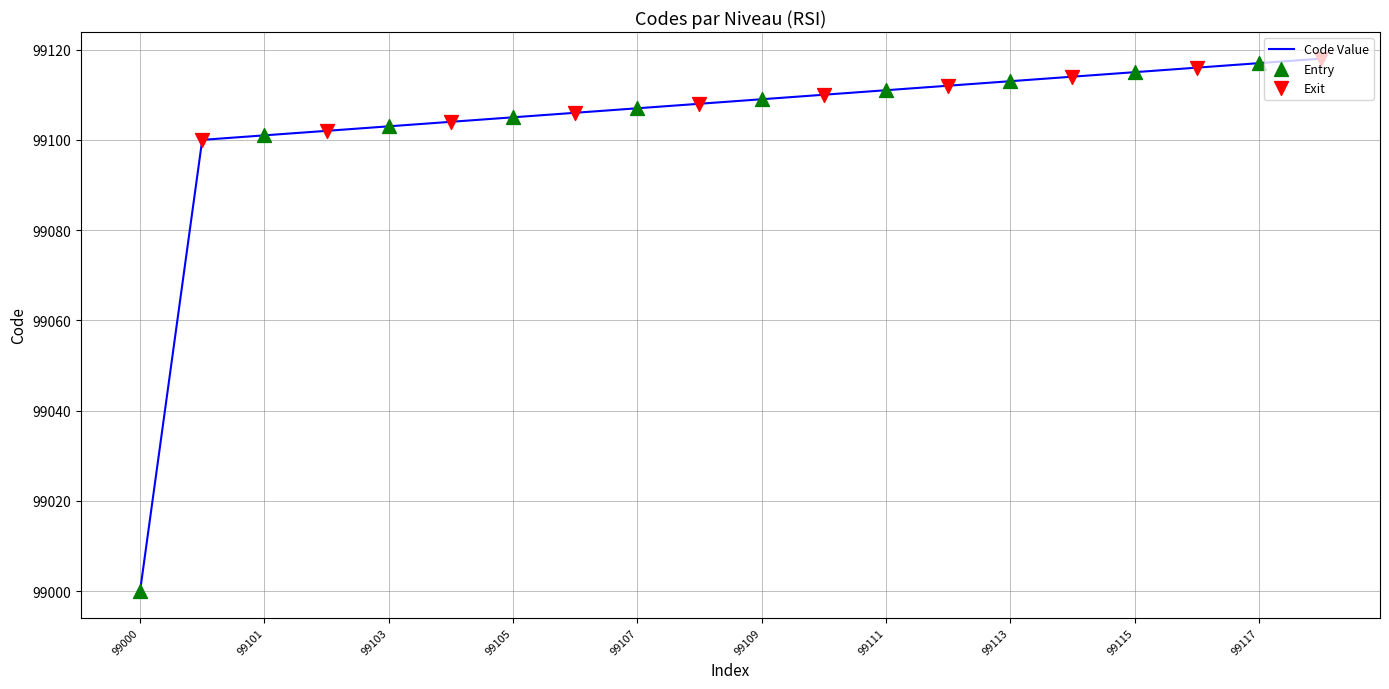

What is the difference between the maximum and minimum values?

118